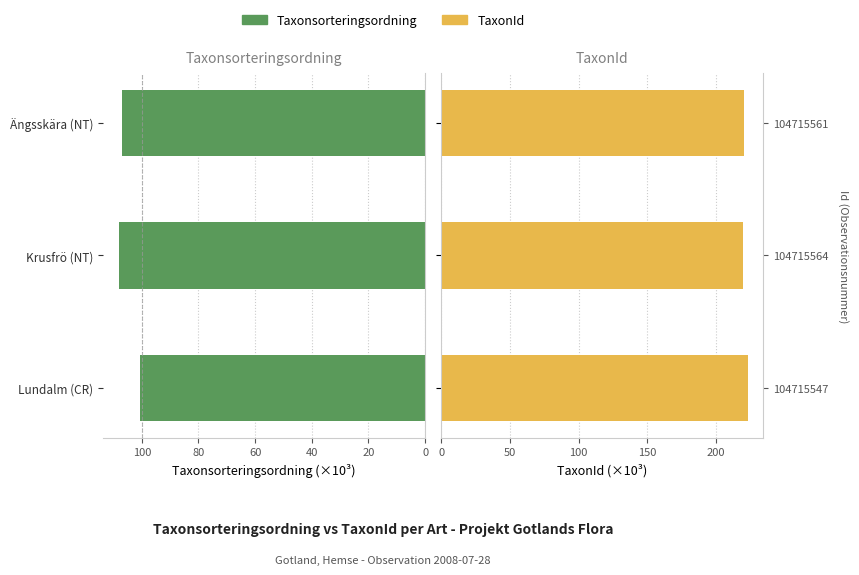

What is the average value of the TaxonId series?

221.1